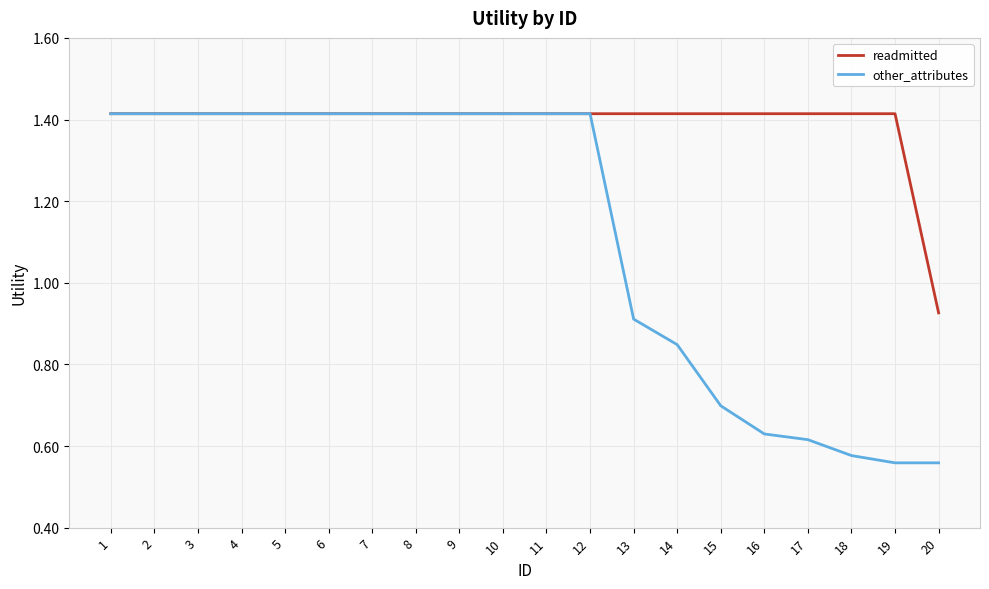

How many lines are shown in the chart?

2